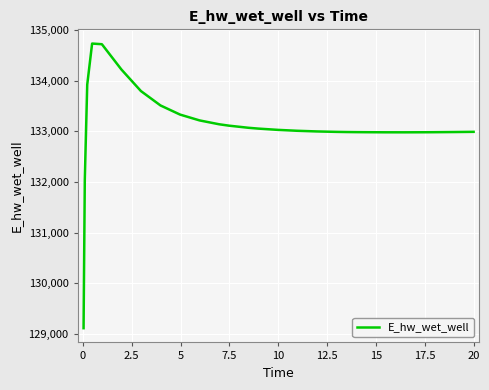

What is the minimum value shown in the chart?

129110.6